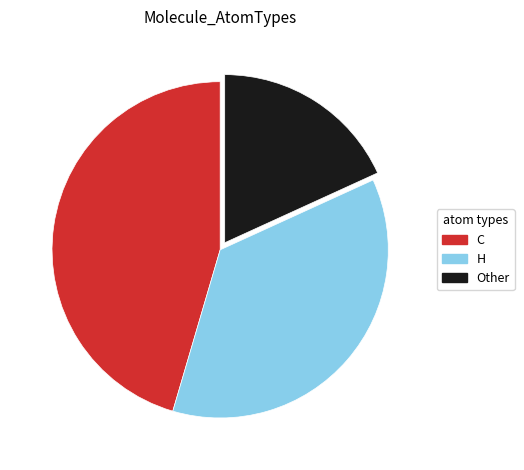

Do C and Other together represent more than half of the pie?

Yes